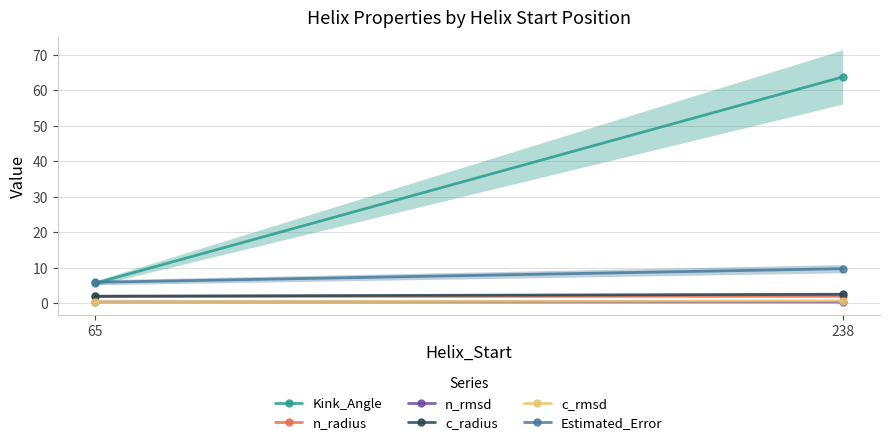

The n_radius series shows 1.9 at 65. True or false?

True